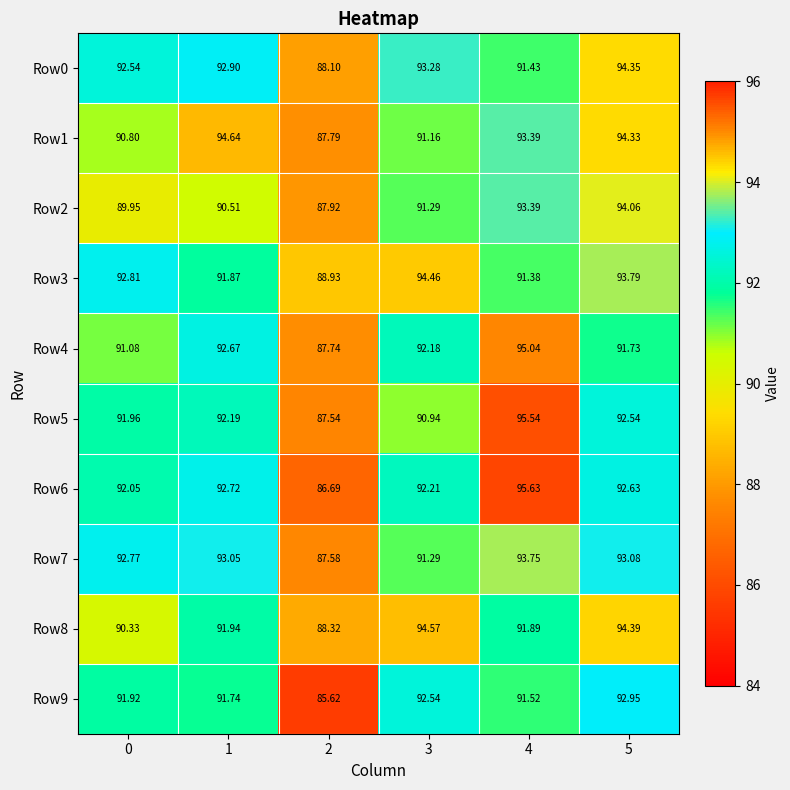

Is the value of Row5 at 0 greater than the value of Row0 at 2?

Yes